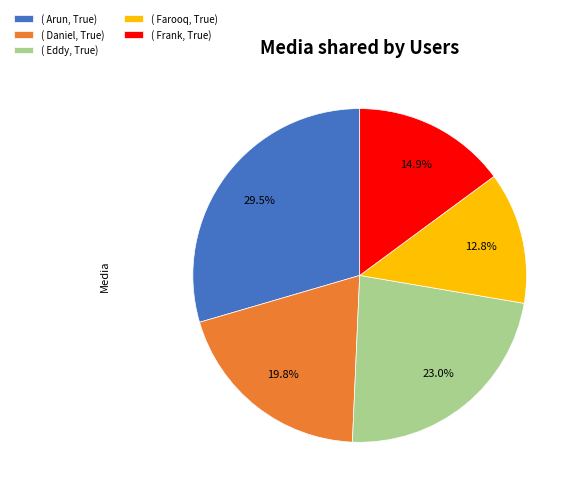

Rank the categories by value from highest to lowest.

( Arun, True), ( Eddy, True), ( Daniel, True), ( Frank, True), ( Farooq, True)